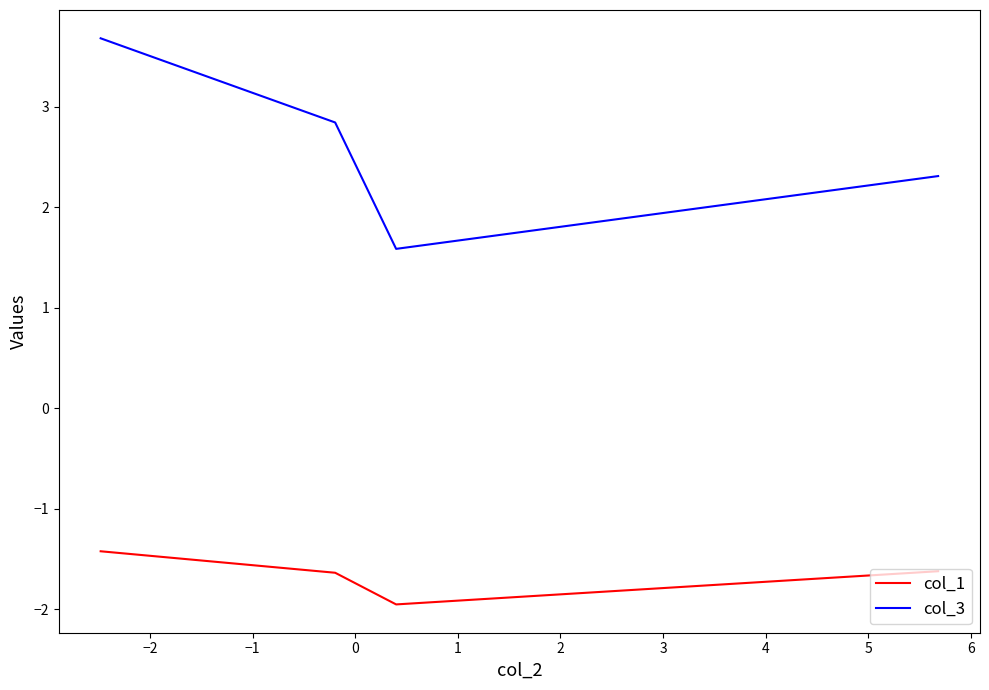

True or false: col_1 has more than 1 interior local peaks.

False